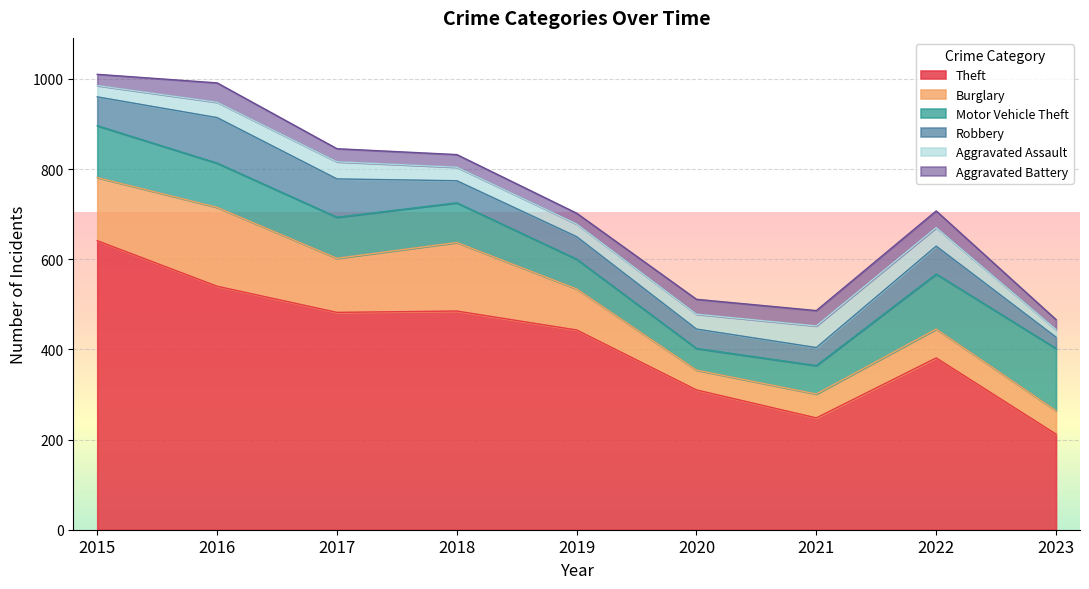

Does the chart display data point markers on the line(s)?

No